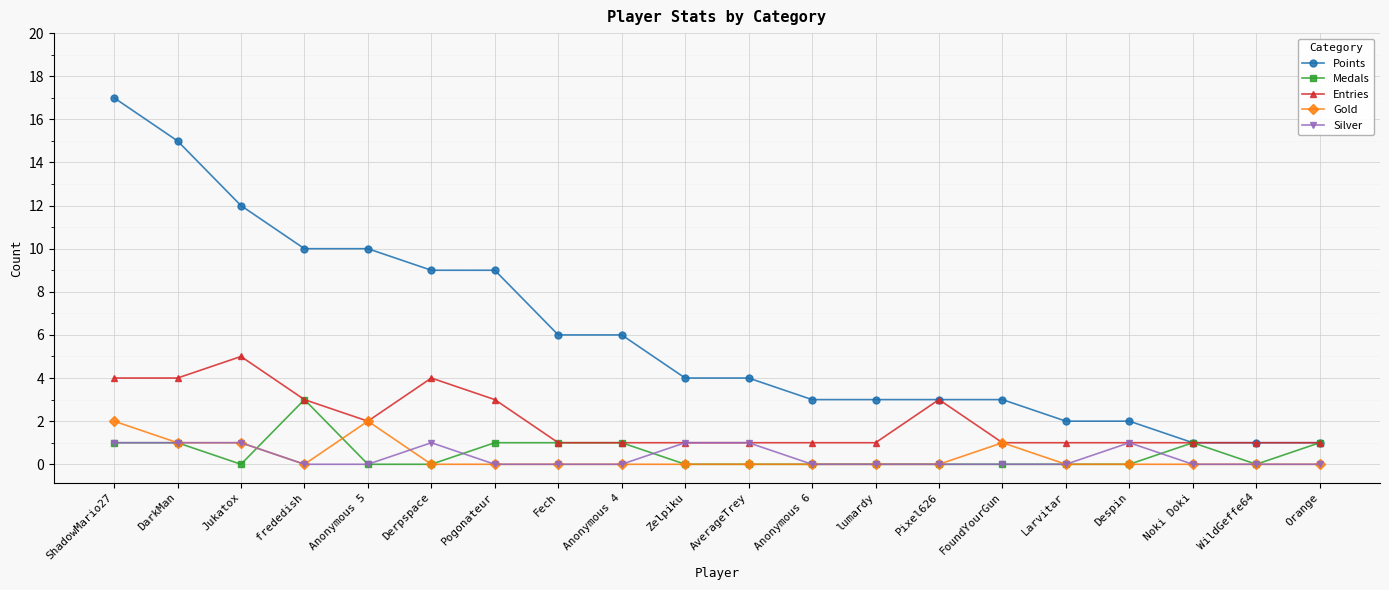

True or false: Silver and Points intersect in this chart.

False